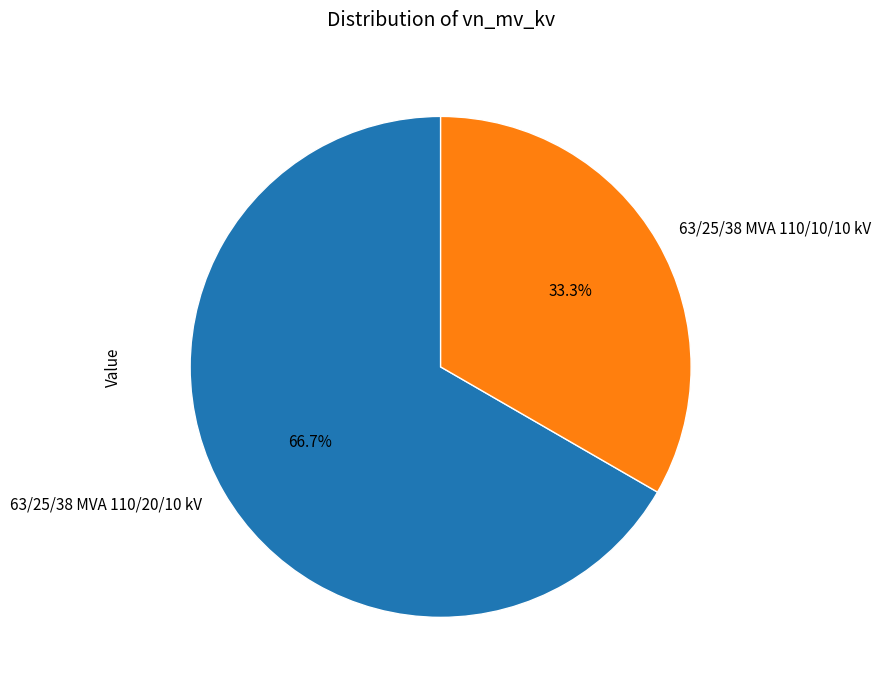

To the nearest percent, what is the combined percentage of 63/25/38 MVA 110/20/10 kV and 63/25/38 MVA 110/10/10 kV?

100%